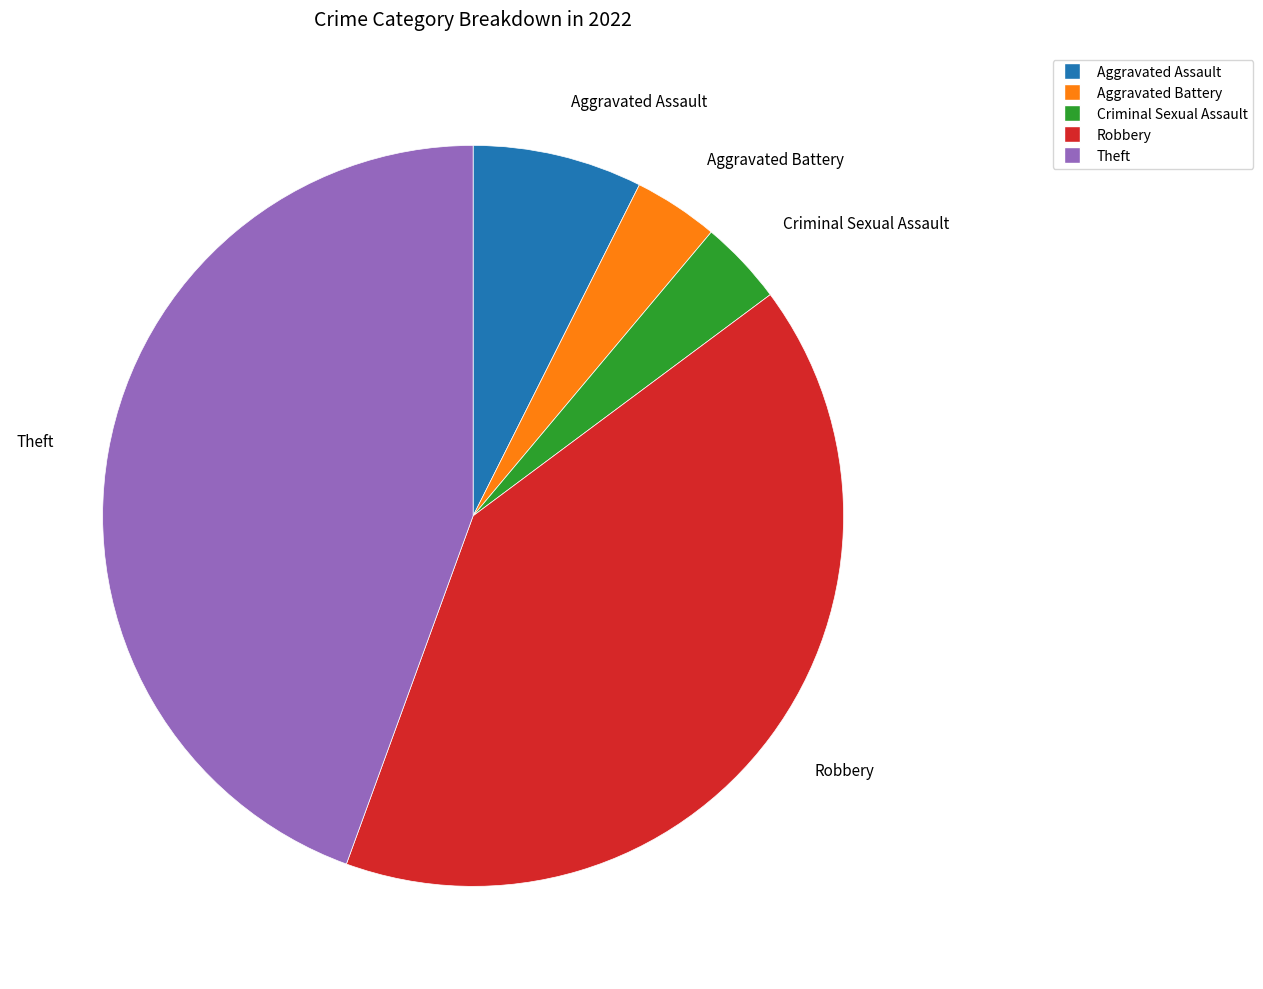

Does Criminal Sexual Assault represent more than half of the total?

No